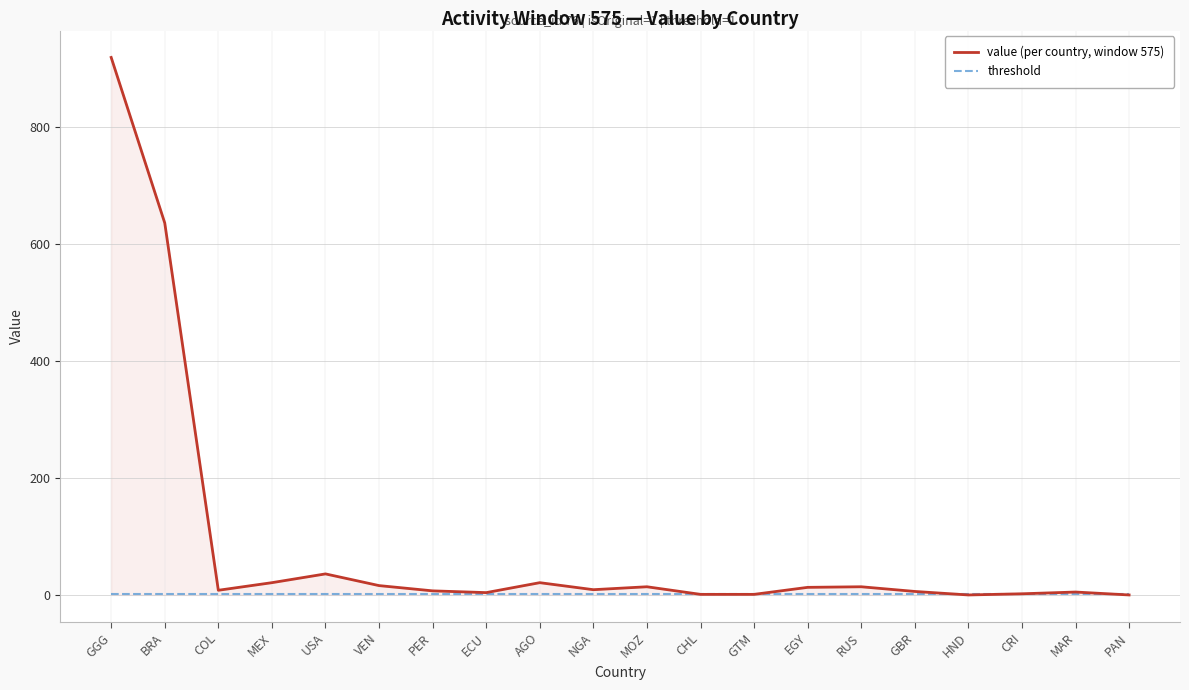

Which series has the largest total across all categories?

value (per country, window 575)